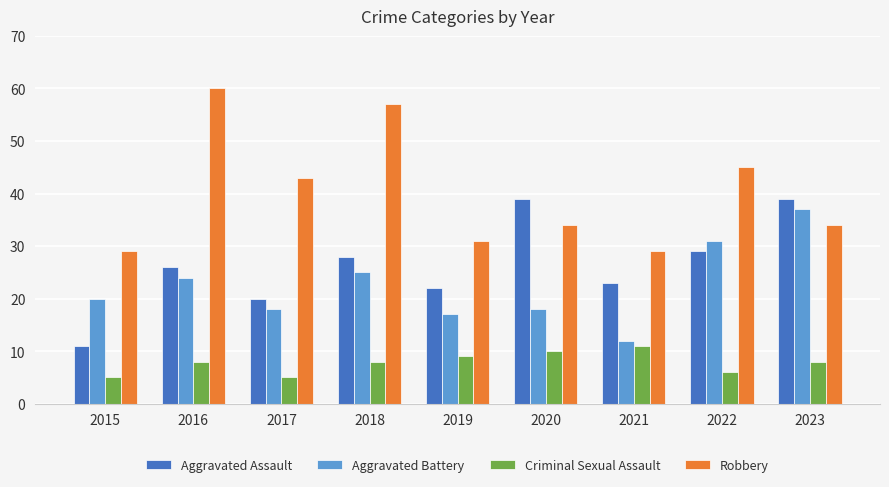

What is the highest value of the Aggravated Battery series?

37